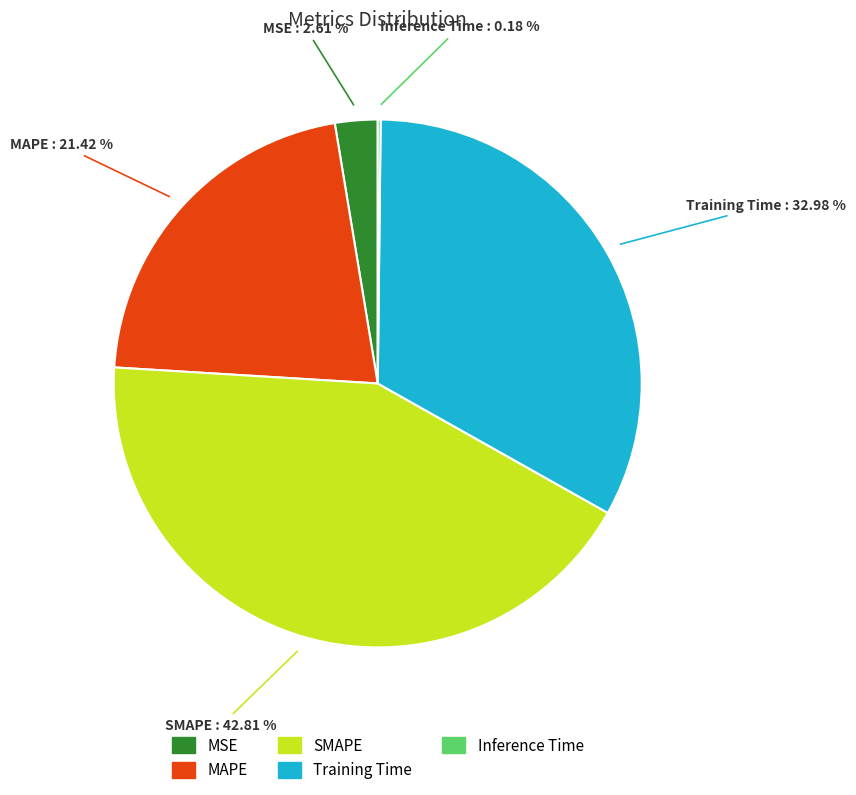

Is it true that SMAPE is 43% of the pie?

True